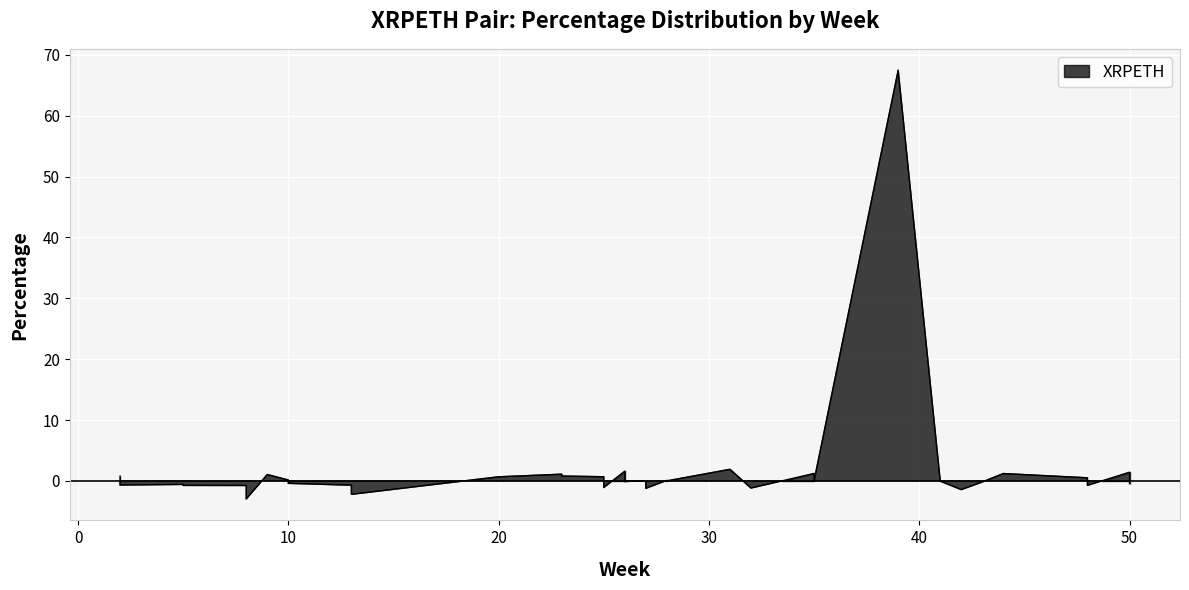

What is the minimum value shown in the chart?

-3.0